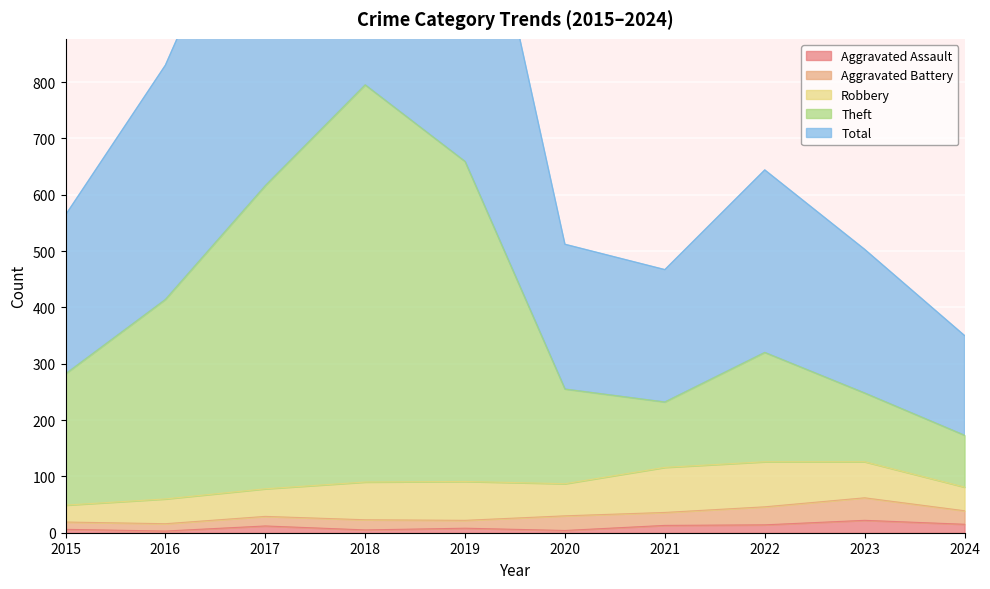

What is the maximum value for Aggravated Assault?

22